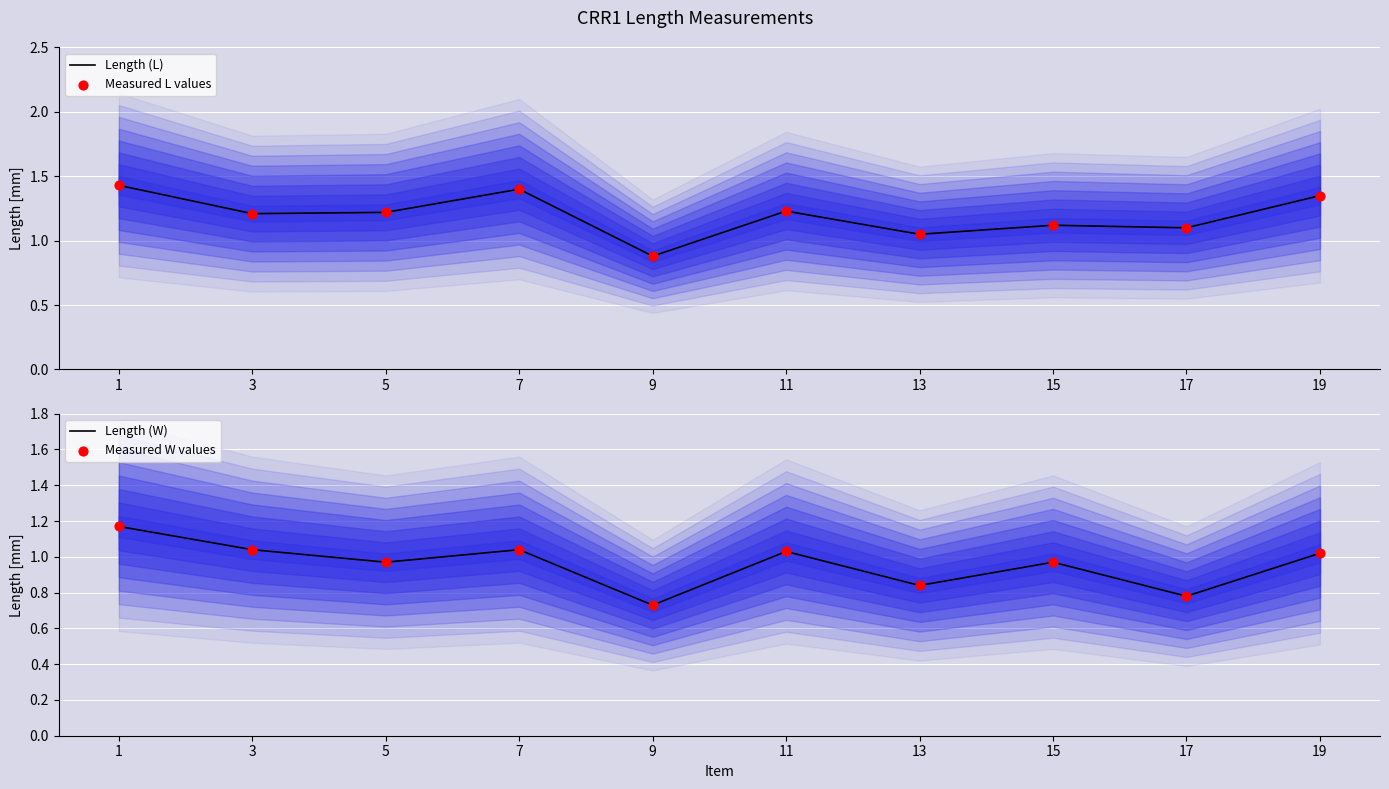

At how many categories does at least one series exceed 0?

10